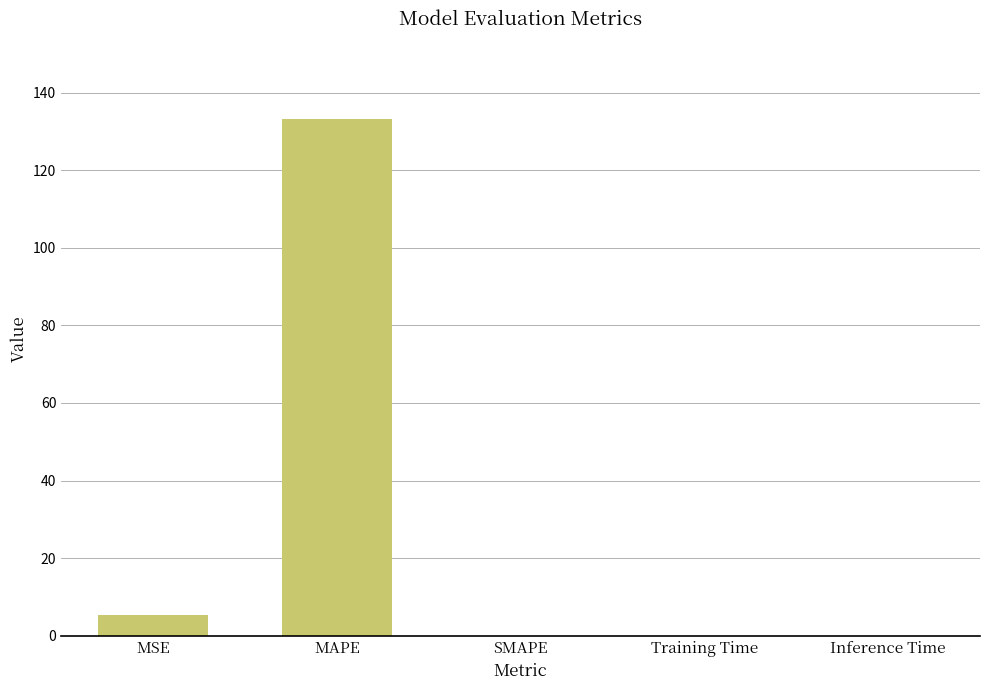

What is the greatest value displayed?

133.1